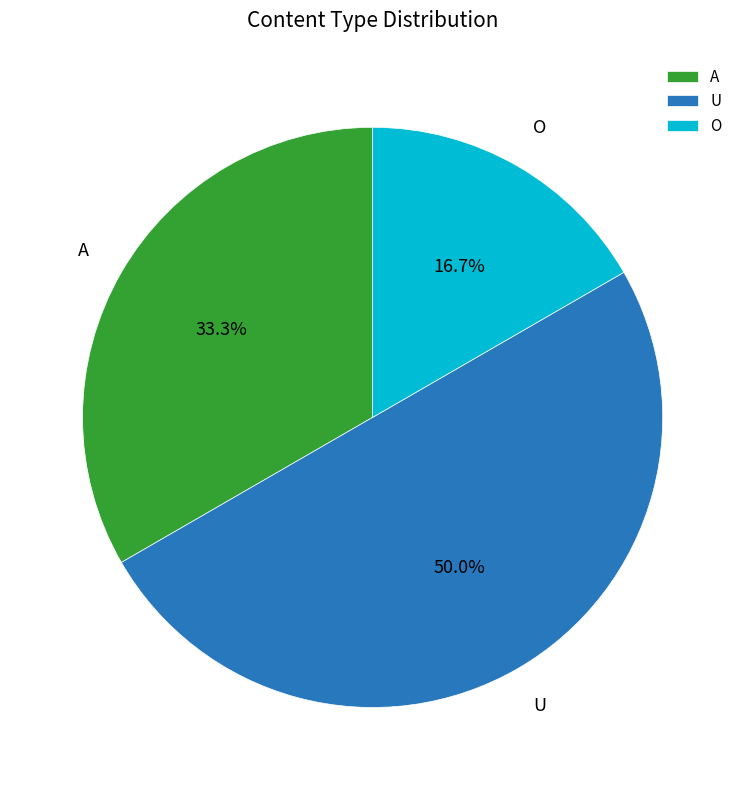

Does O account for over 50% of the chart?

No